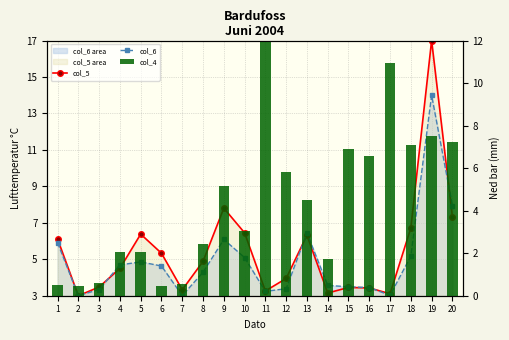

True or false: col_5 has a value of 3.3 at 11.

True